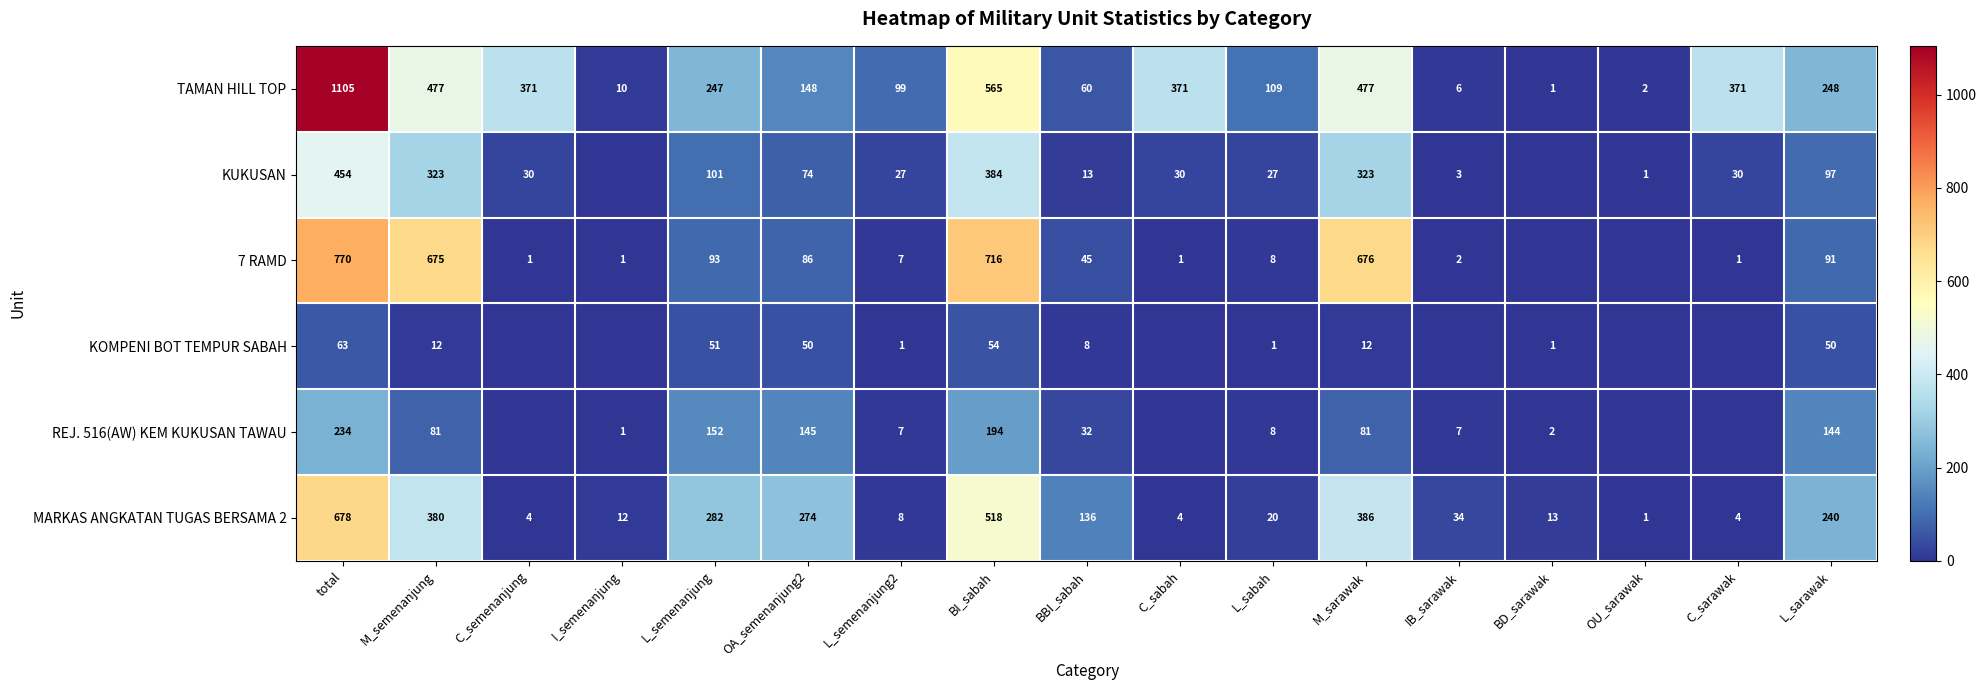

Is it true that KUKUSAN equals 13 at BBI_sabah?

True